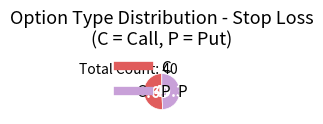

Does any single category account for the majority?

Yes